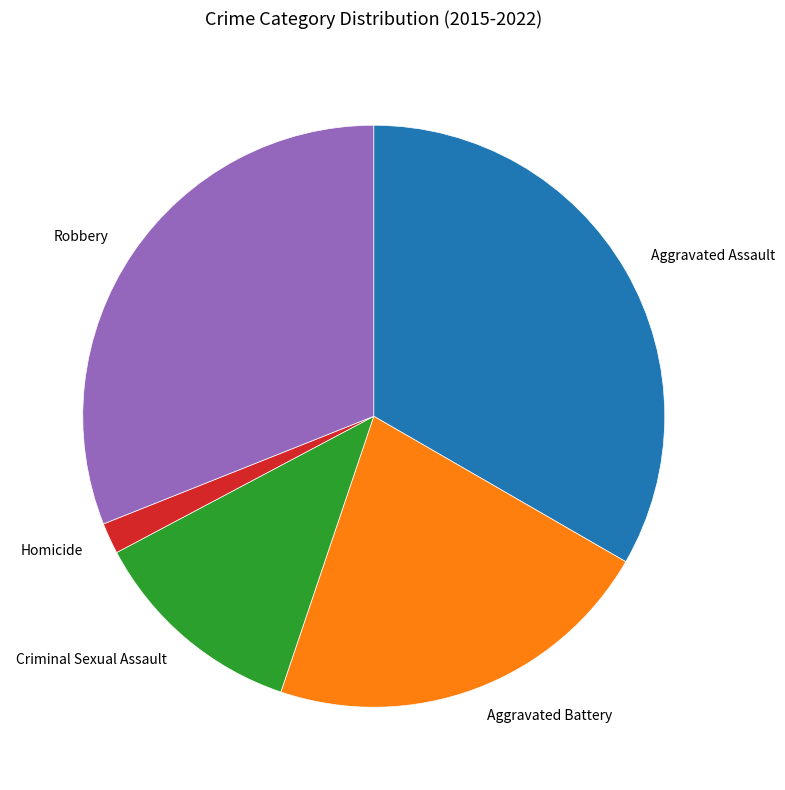

Is the sum of Robbery and Aggravated Battery greater than half?

Yes